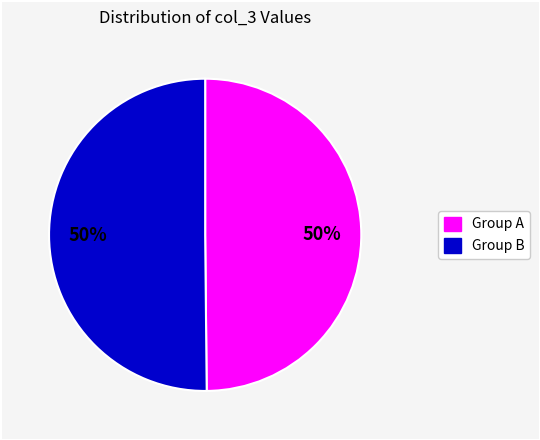

To the nearest percent, what is the average slice percentage?

50%